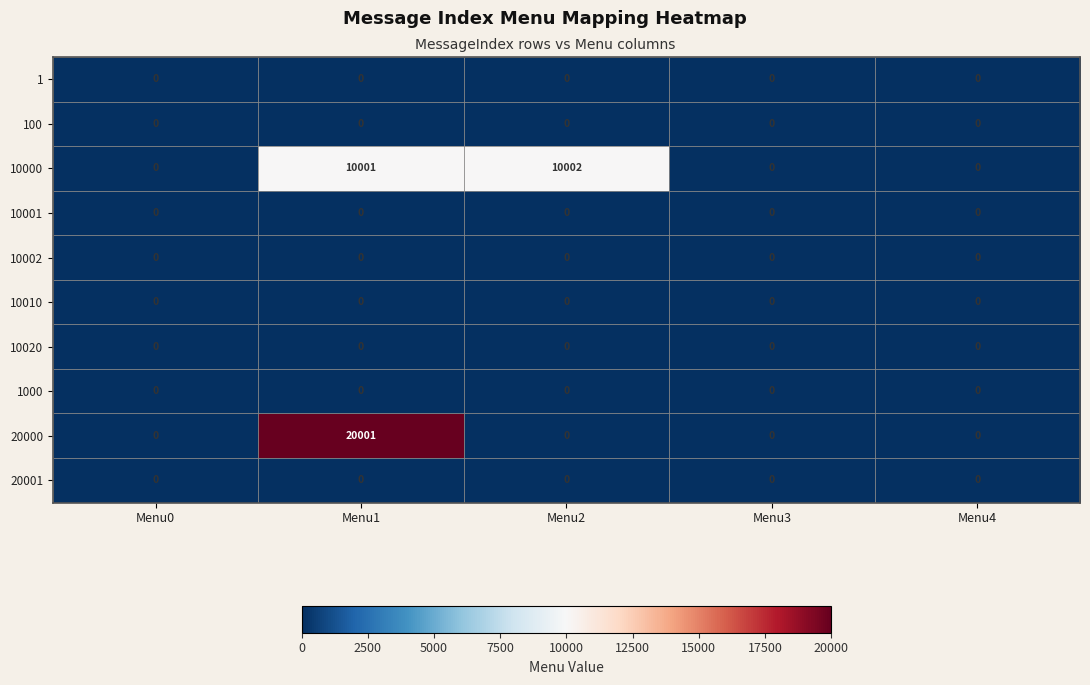

Which series has the largest total across all categories?

10000